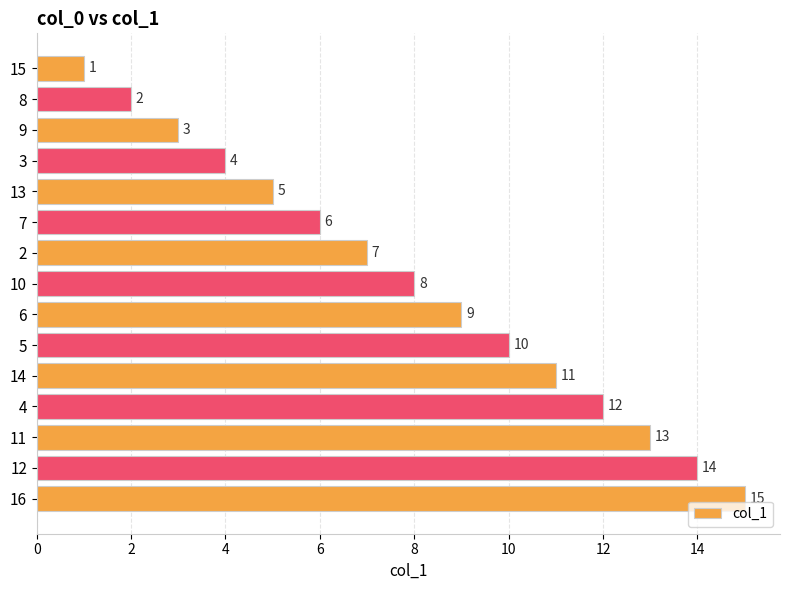

The value at 13 is 5. True or false?

True